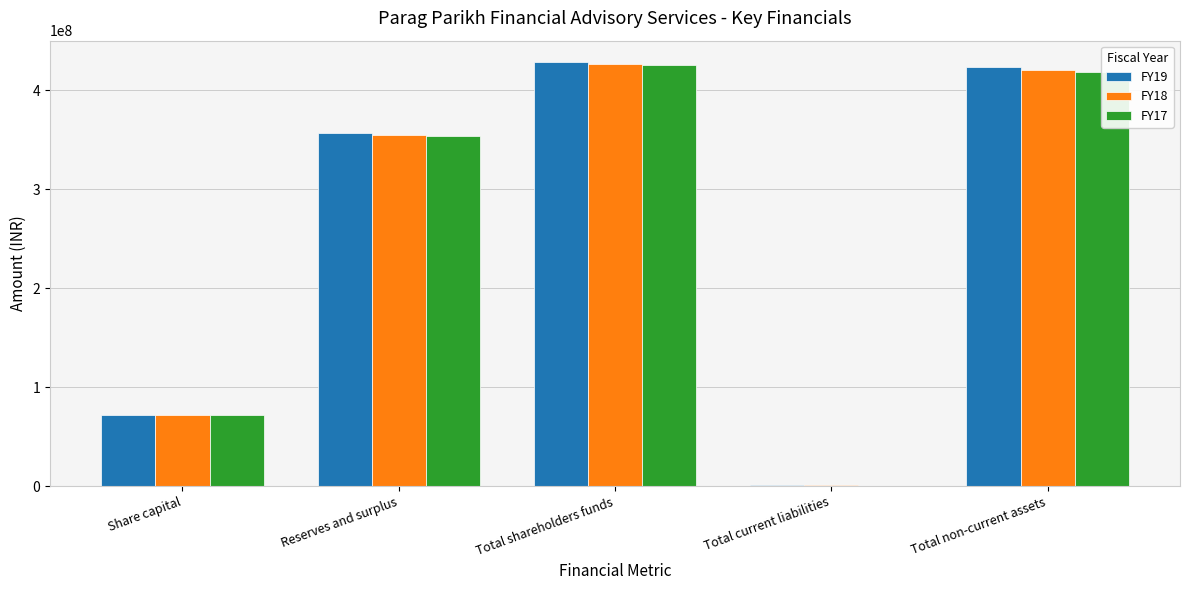

Which series changed the most between Share capital and Total non-current assets?

FY19